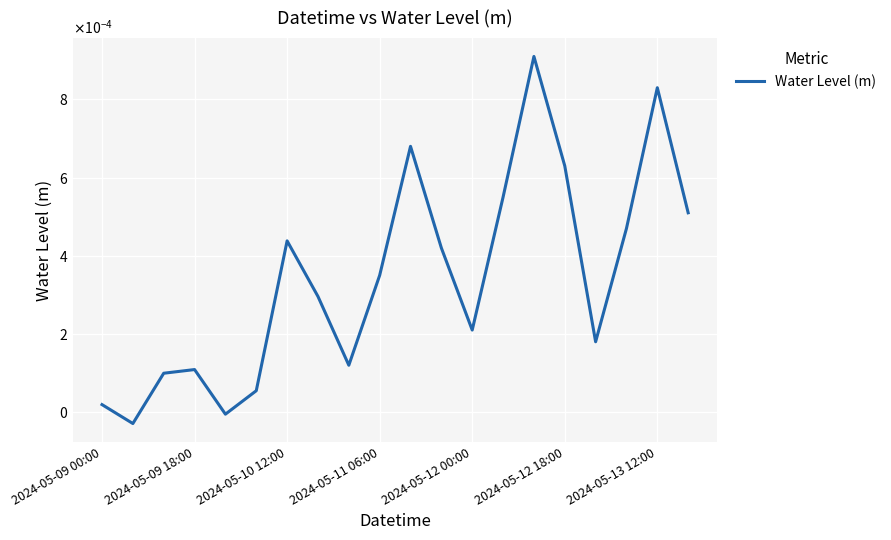

Does the chart have visible grid lines?

Yes